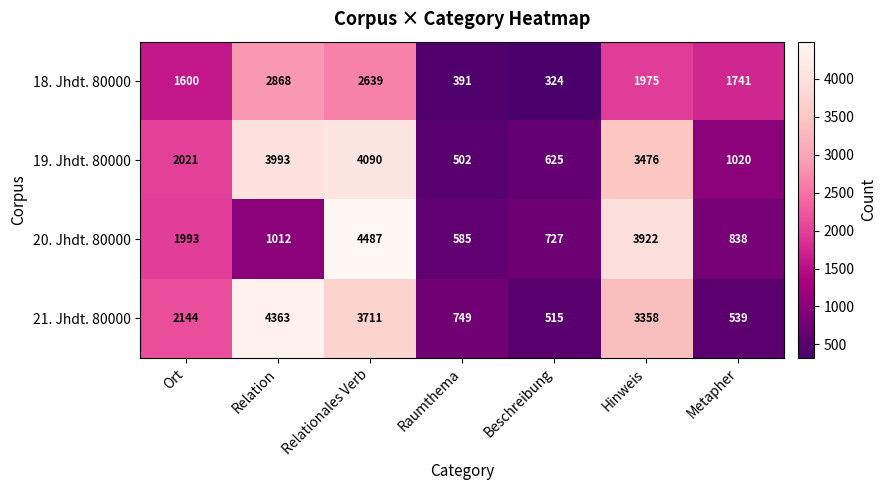

Reading right to left, list all the values displayed in this chart.

18. Jhdt. 80000: 1741	1975	324	391	2639	2868	1600
19. Jhdt. 80000: 1020	3476	625	502	4090	3993	2021
20. Jhdt. 80000: 838	3922	727	585	4487	1012	1993
21. Jhdt. 80000: 539	3358	515	749	3711	4363	2144